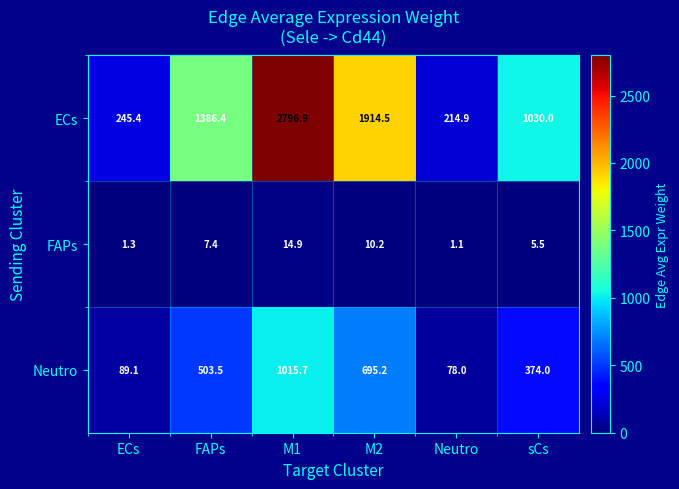

Reading left to right, list all the values displayed in this chart.

ECs: ECs=245.4	FAPs=1386.4	M1=2796.9	M2=1914.5	Neutro=214.9	sCs=1030.0
FAPs: ECs=1.3	FAPs=7.4	M1=14.9	M2=10.2	Neutro=1.1	sCs=5.5
Neutro: ECs=89.1	FAPs=503.5	M1=1015.7	M2=695.2	Neutro=78.0	sCs=374.0